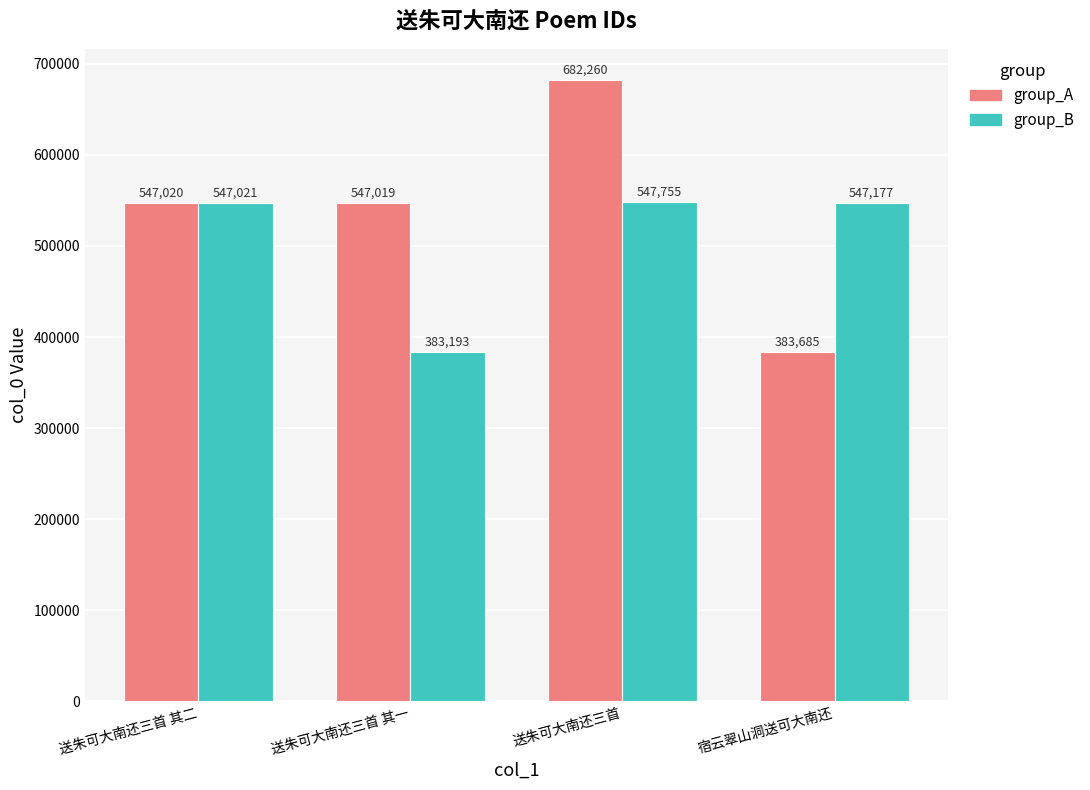

What is the value of the group_A bar at the 1st from the left?

547020